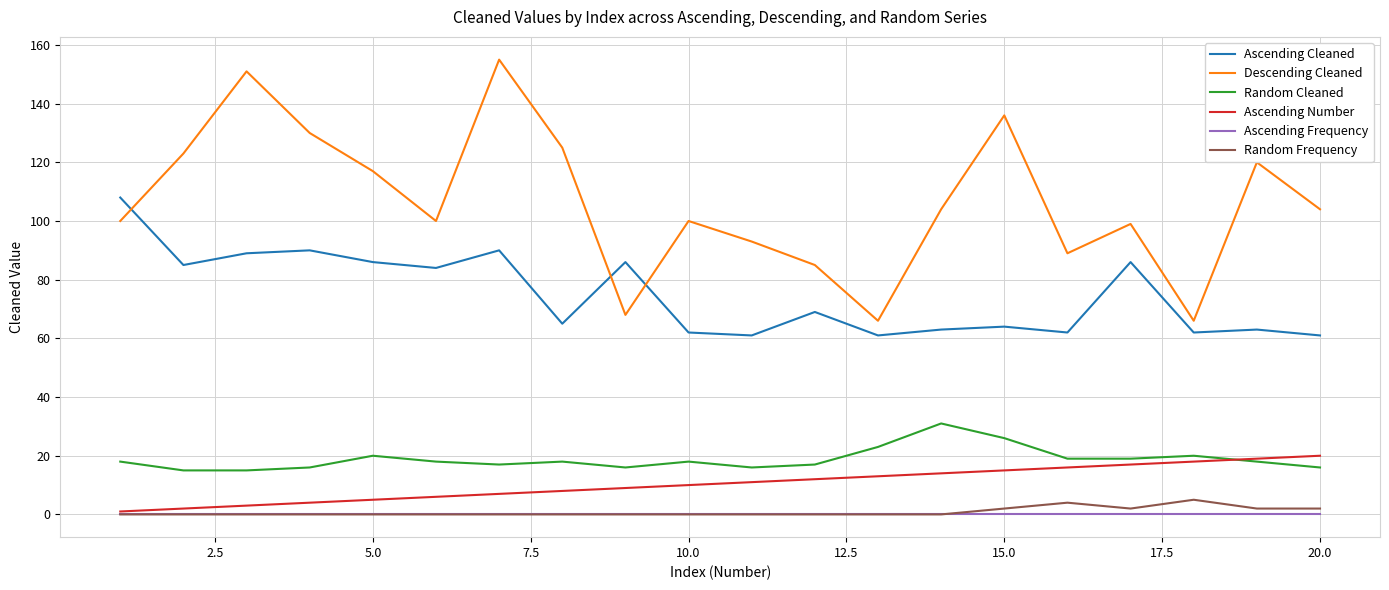

How many lines are shown in the chart?

6